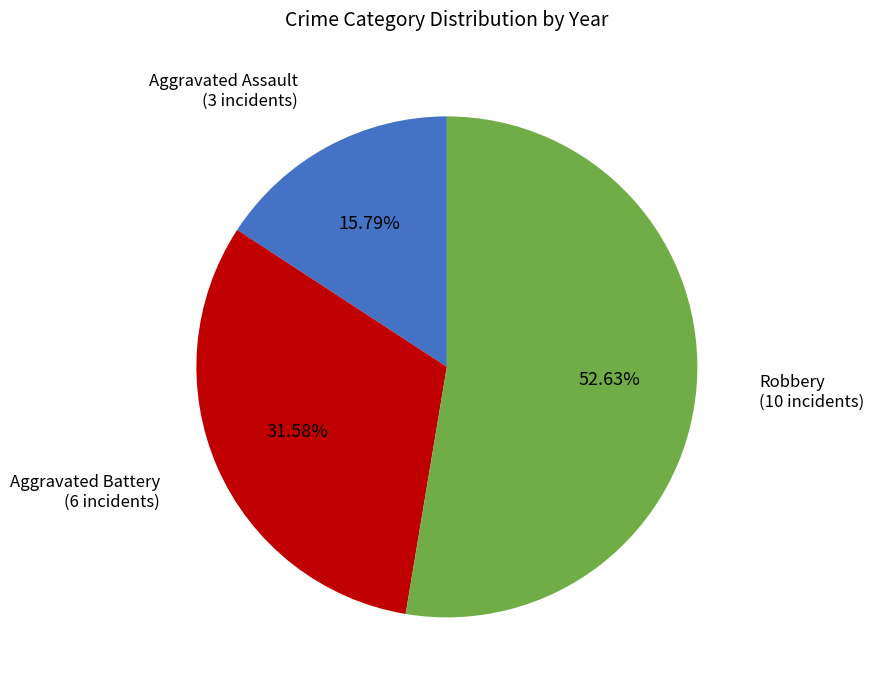

Is there any slice that represents more than half of the pie?

Yes